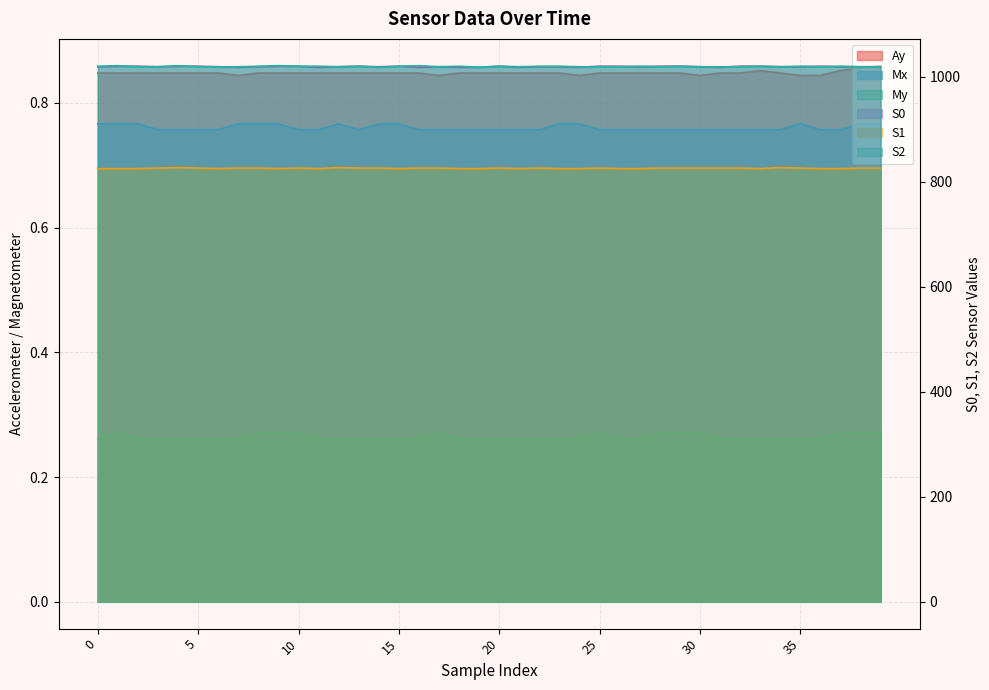

How many data points does each series have?

40